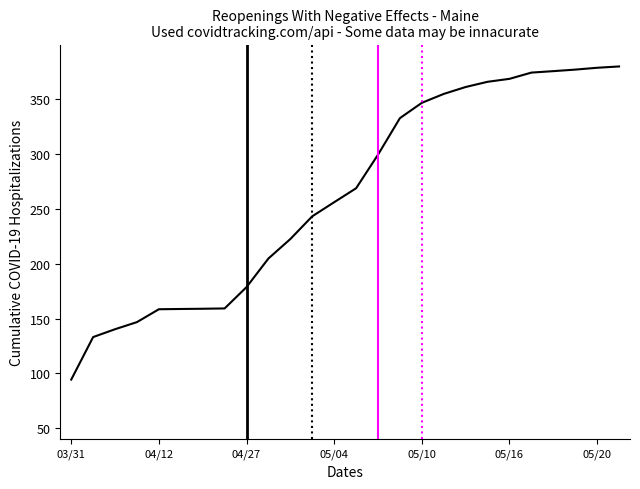

What is the greatest value displayed?

380.0